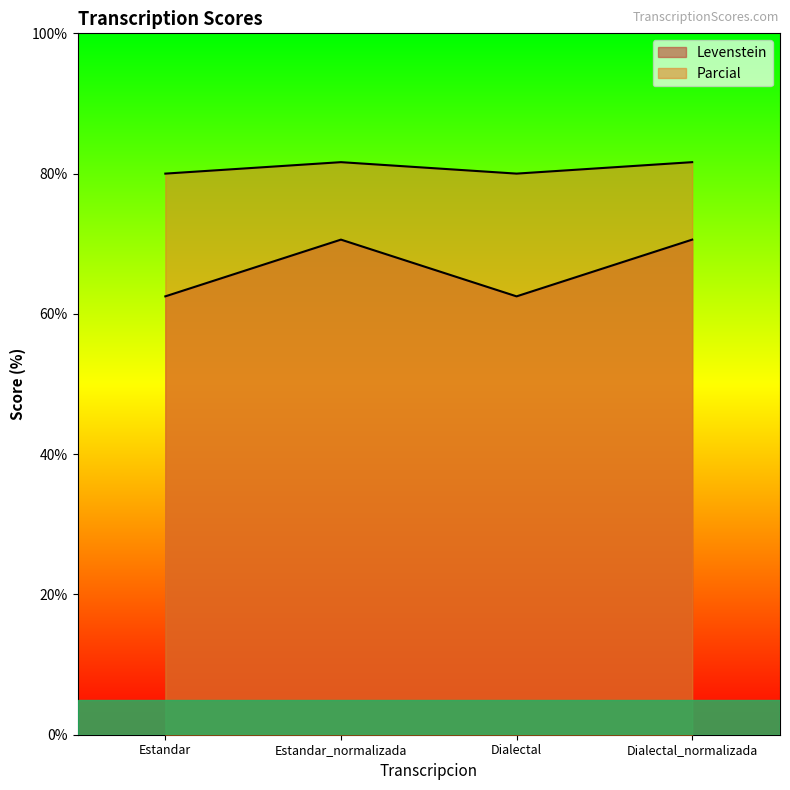

Rank the series by their maximum value, from lowest to highest.

Levenstein, Parcial